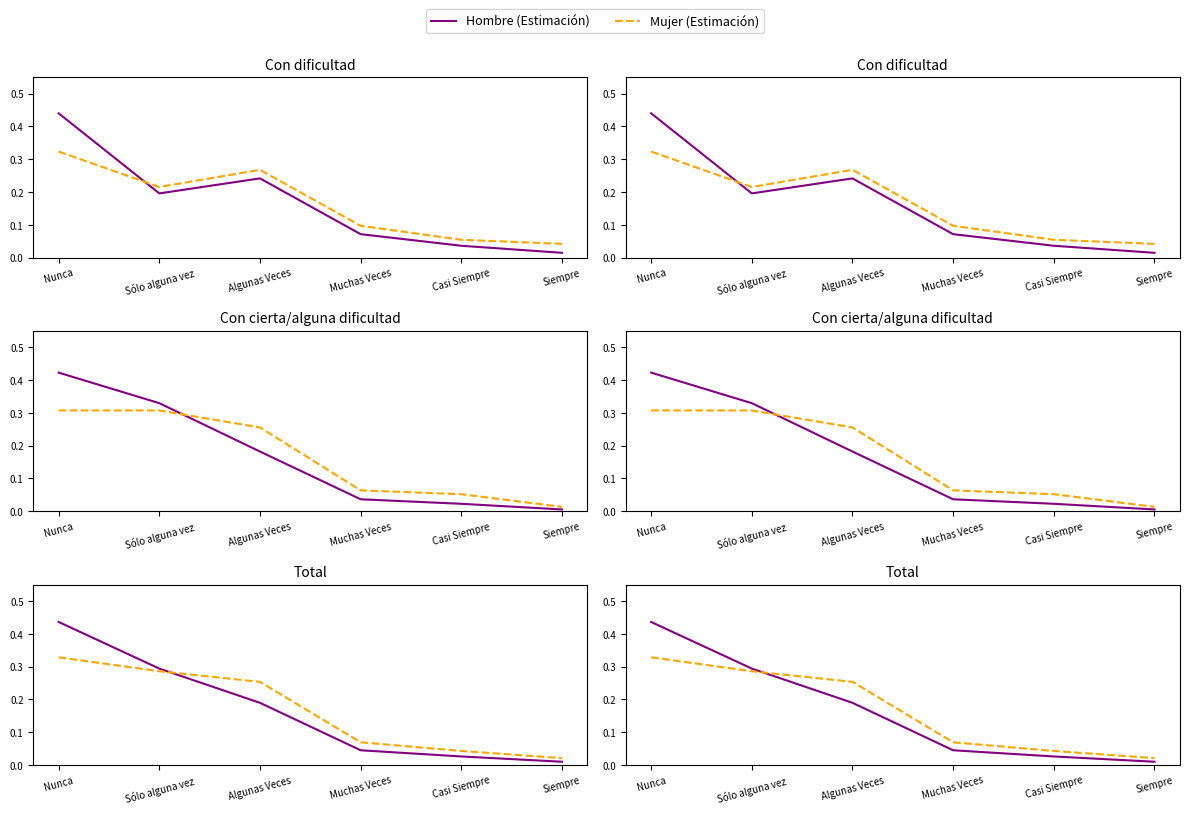

Does the chart display data point markers on the line(s)?

No